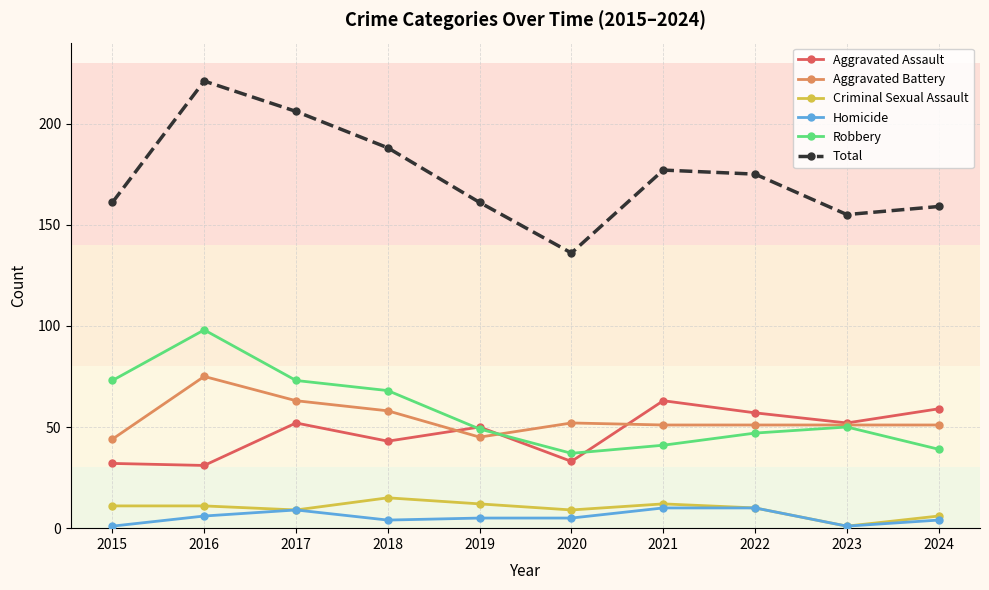

Is this an area chart (filled region under the line)?

No